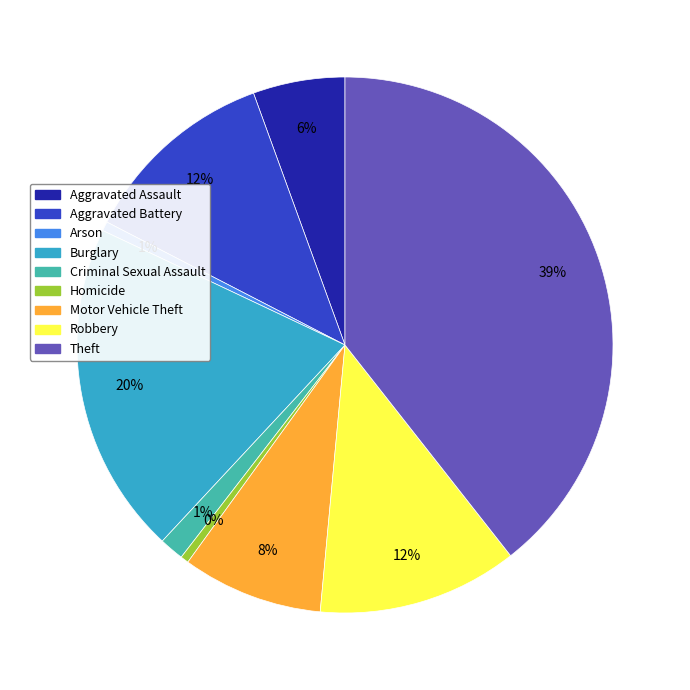

Which slice is the largest?

Theft